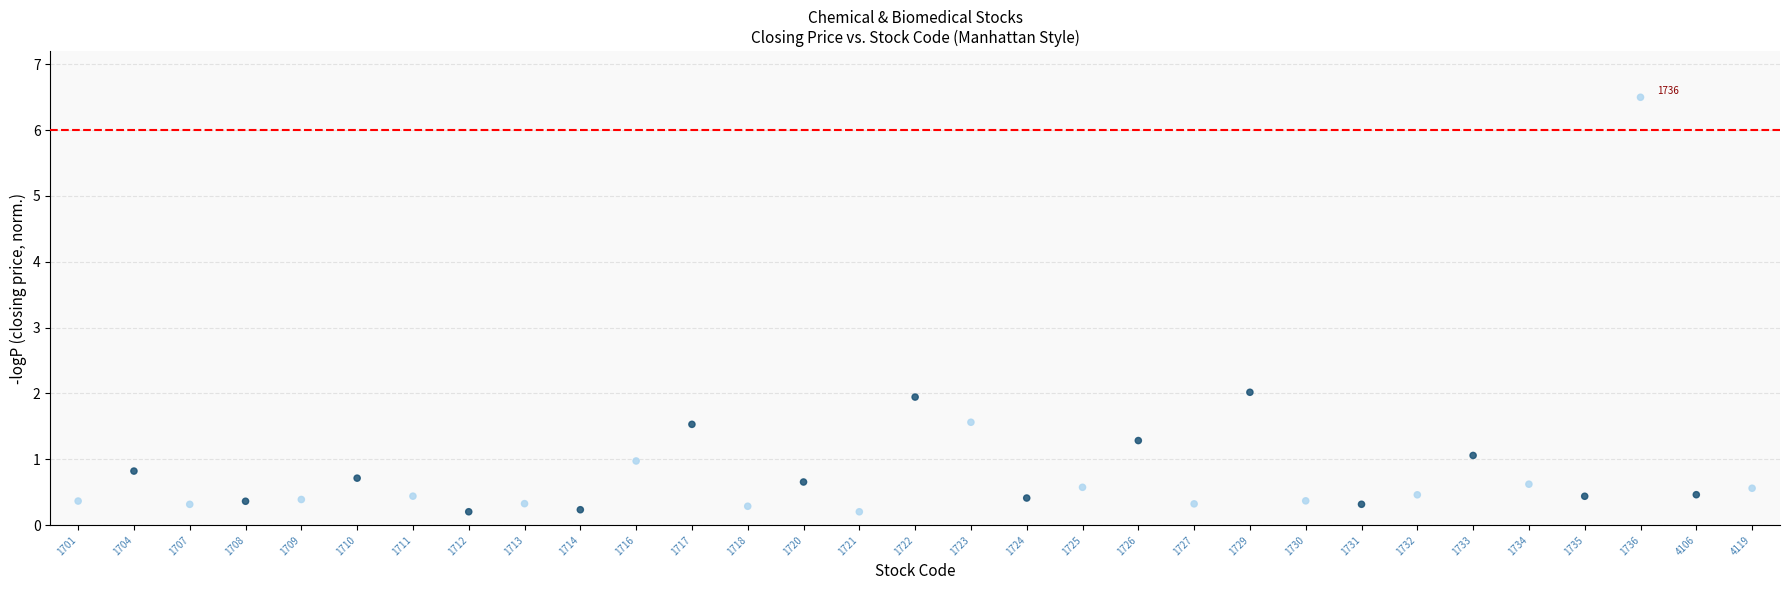

What is the range of Y values (max minus min)?

6.3